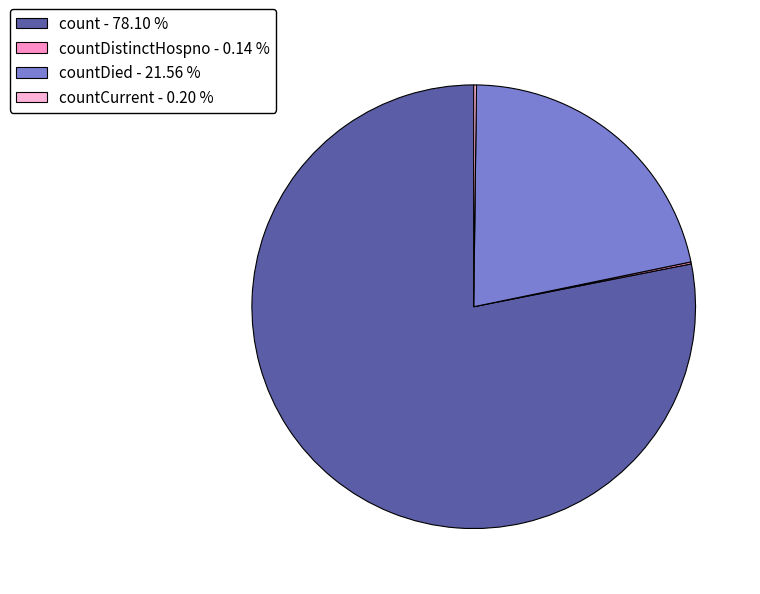

What is the majority slice?

count - 78.10 %